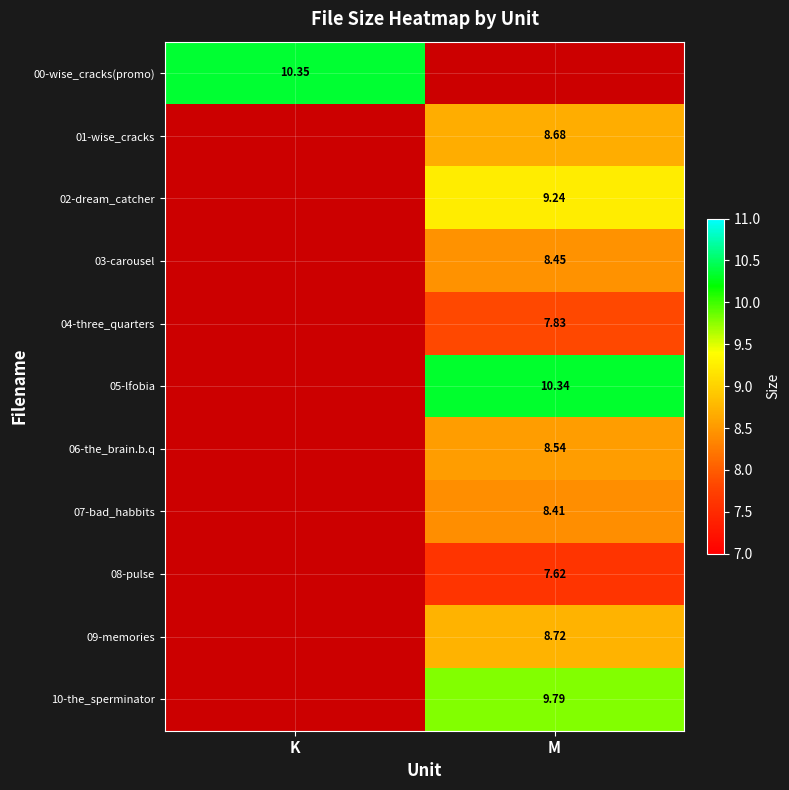

Is the value of 02-dream_catcher at M greater than the value of 04-three_quarters at M?

Yes